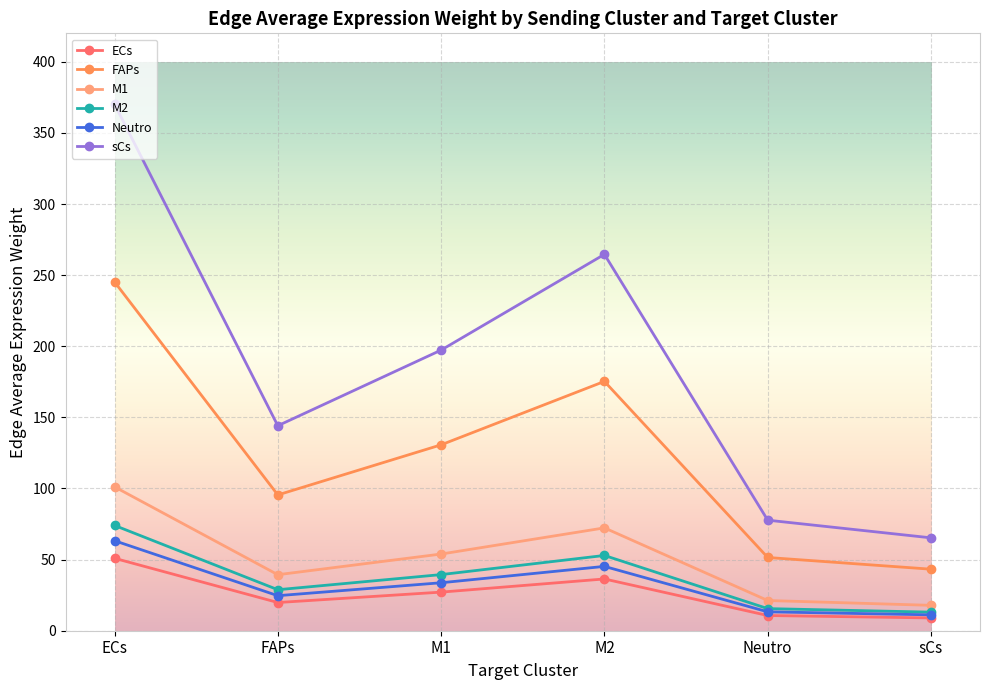

In M1, how many points are lower than both neighbors (excluding endpoints)?

1